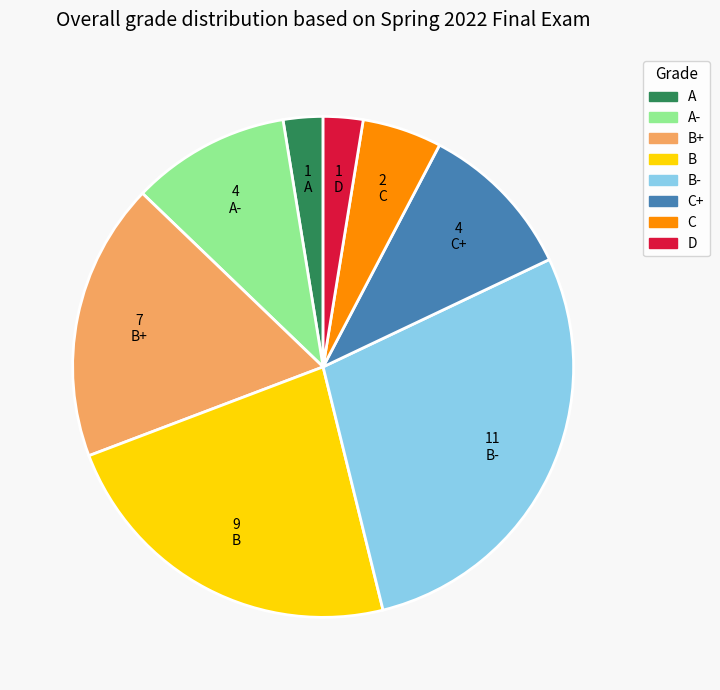

What is the ratio of the value at B to the value at B-?

0.8